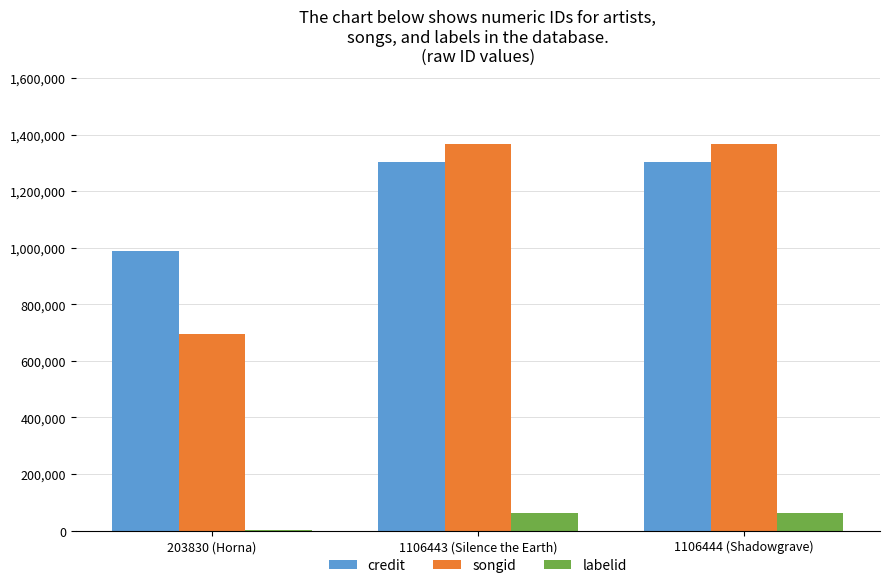

How many groups of bars are there?

3